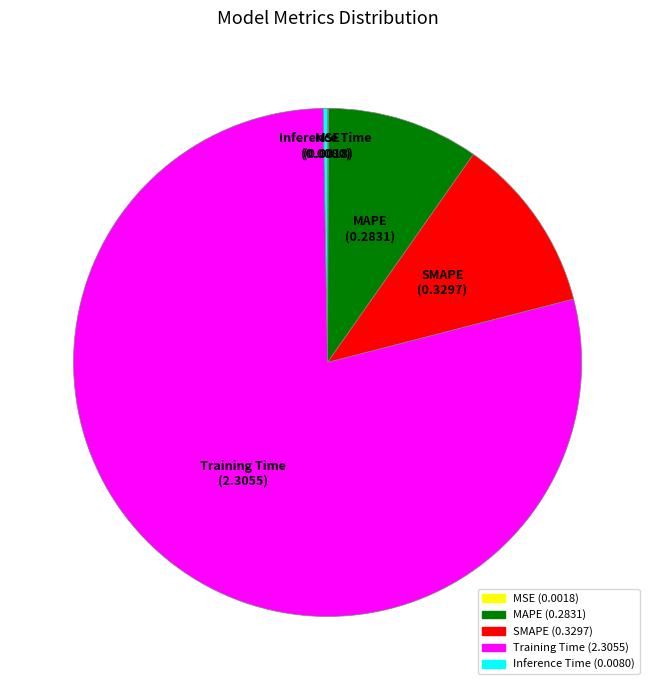

What is the largest slice in the pie chart?

Training Time